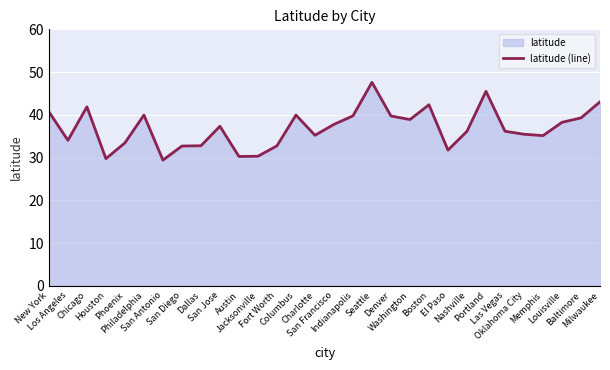

List the labels in order of value, smallest first.

San Antonio, Houston, Austin, Jacksonville, El Paso, San Diego, Fort Worth, Dallas, Phoenix, Los Angeles, Memphis, Charlotte, Oklahoma City, Nashville, Las Vegas, San Jose, San Francisco, Louisville, Washington, Baltimore, Denver, Indianapolis, Philadelphia, Columbus, New York, Chicago, Boston, Milwaukee, Portland, Seattle